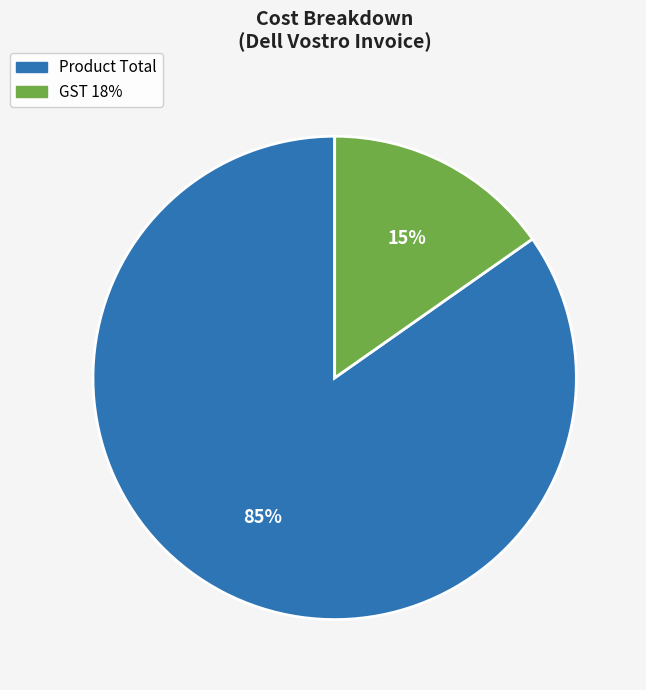

To the nearest percent, what is the average slice percentage?

50%